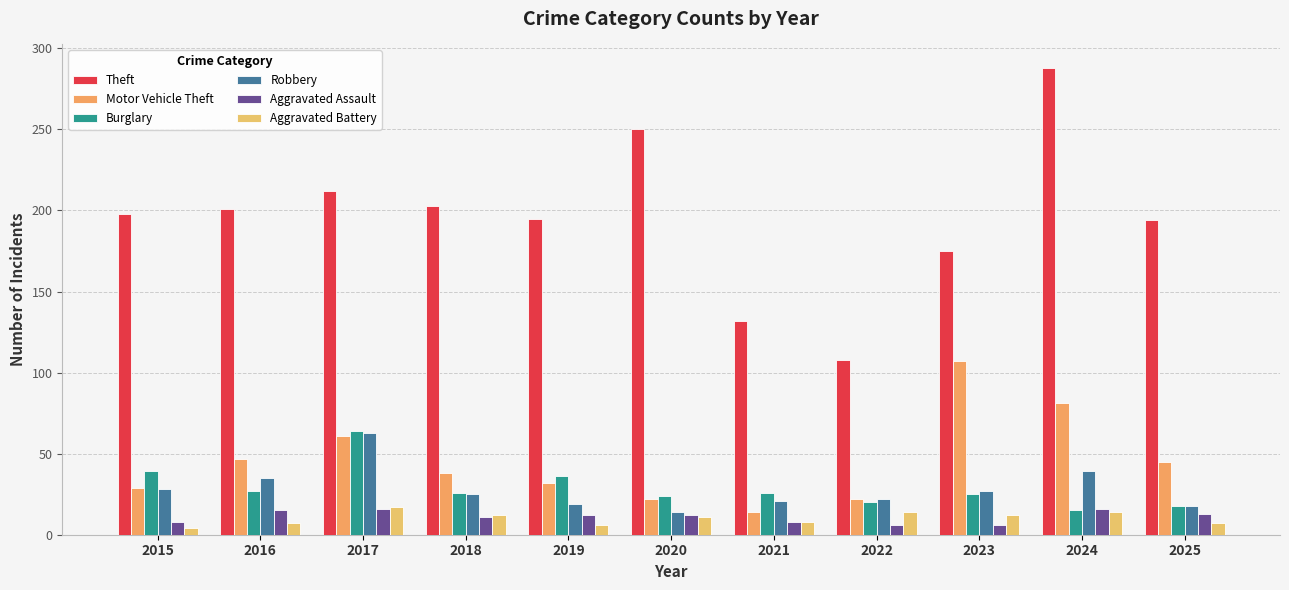

How many bars are there in each group?

6